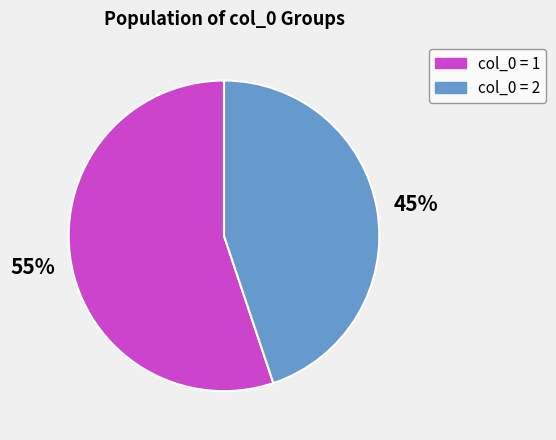

Is there a majority slice in this chart?

Yes